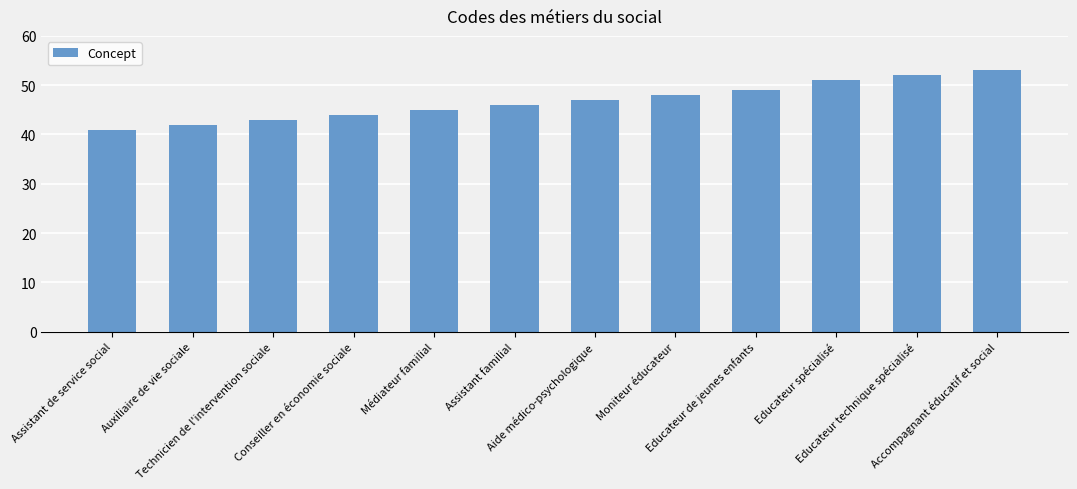

Reading left to right, transcribe all the data shown in this chart.

Assistant de service social=41	Auxiliaire de vie sociale=42	Technicien de l'intervention sociale=43	Conseiller en économie sociale=44	Médiateur familial=45	Assistant familial=46	Aide médico-psychologique=47	Moniteur éducateur=48	Educateur de jeunes enfants=49	Educateur spécialisé=51	Educateur technique spécialisé=52	Accompagnant éducatif et social=53